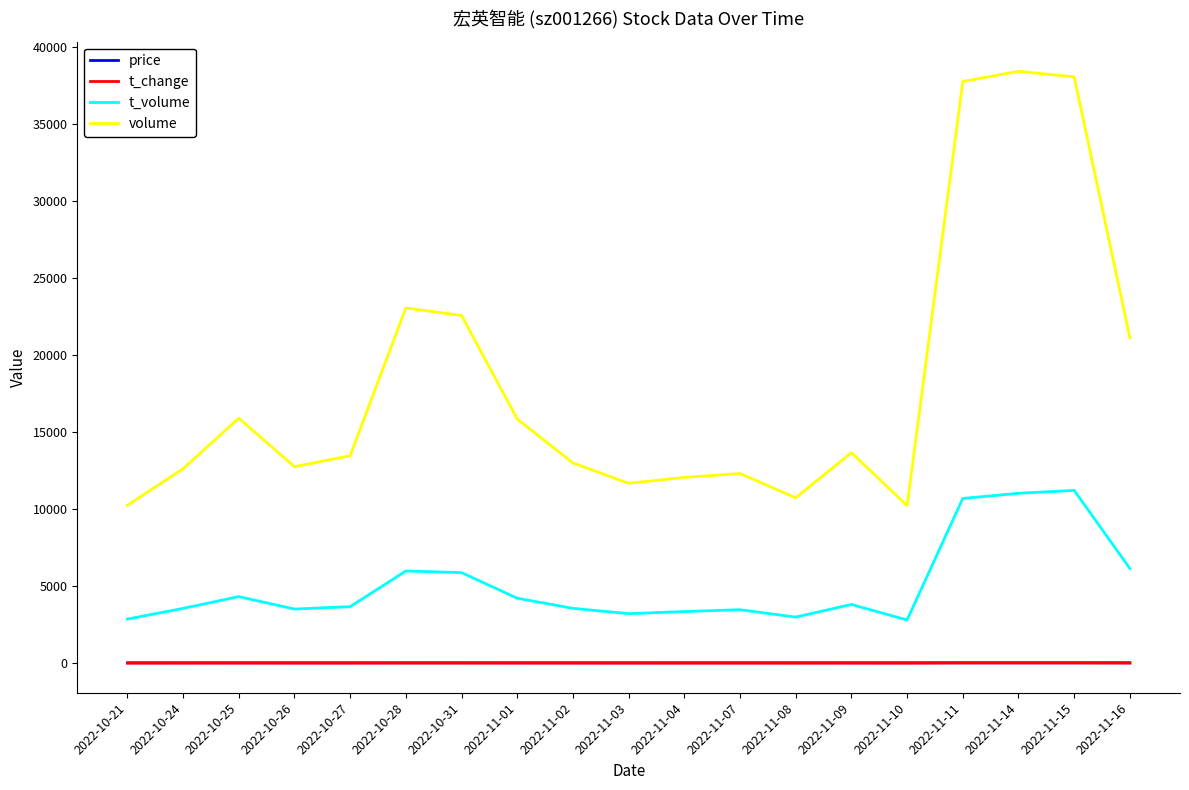

What is the smallest value displayed?

4.0